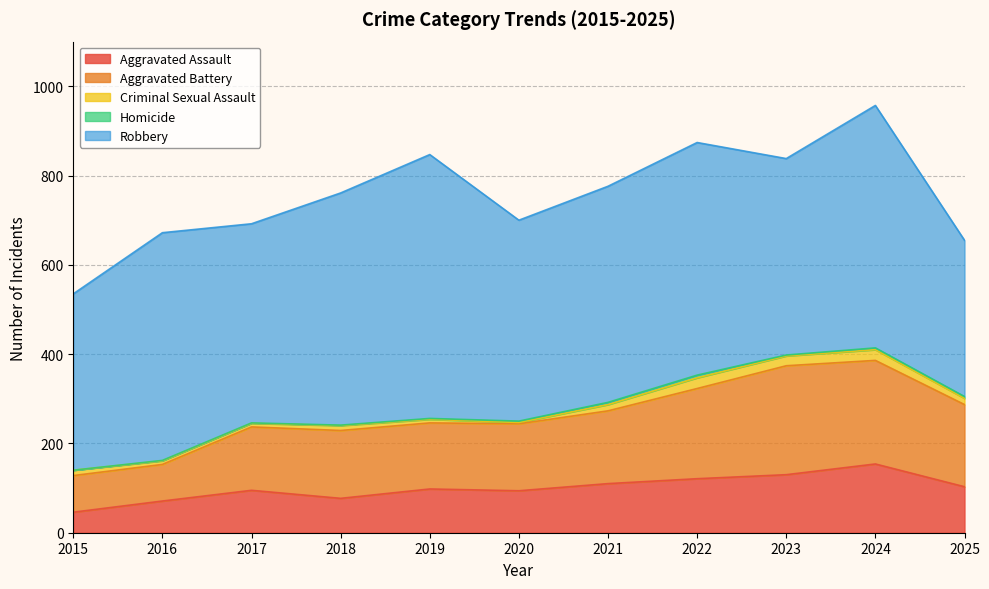

What is the value of the Homicide point at the 5th from the left?

2